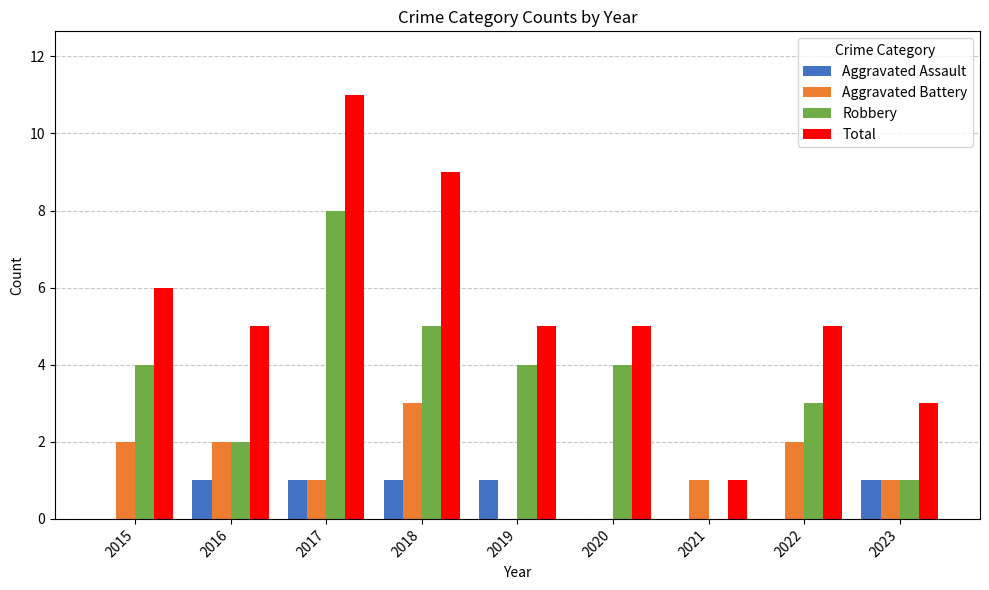

What is the spread (max minus min) of values at 2019?

5